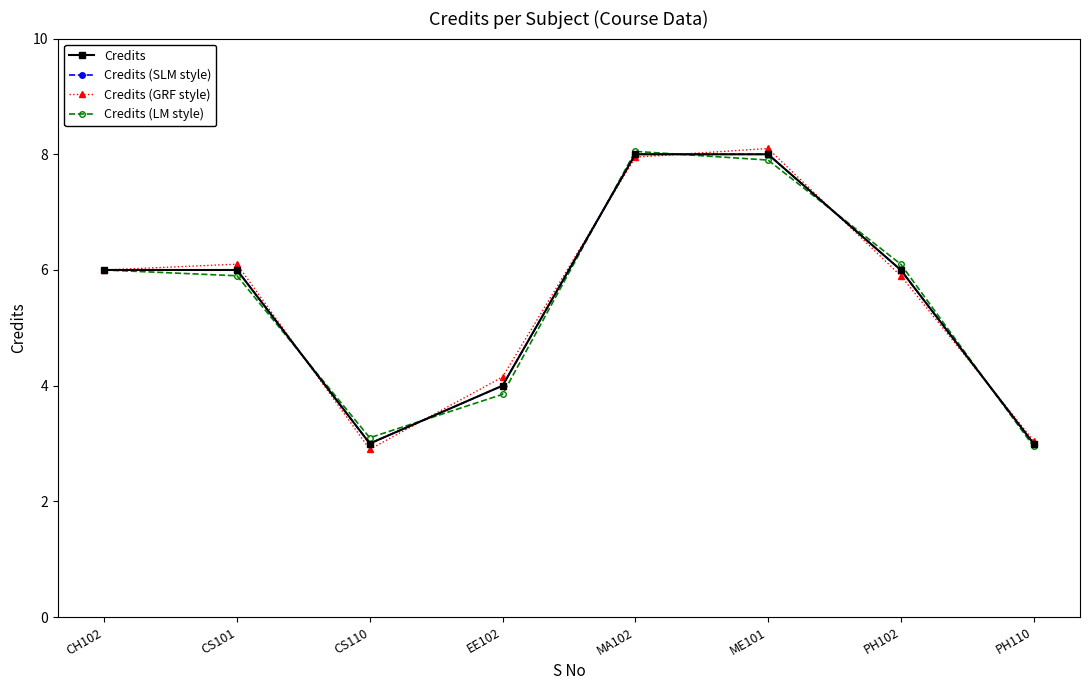

True or false: Credits and Credits (SLM style) intersect in this chart.

False